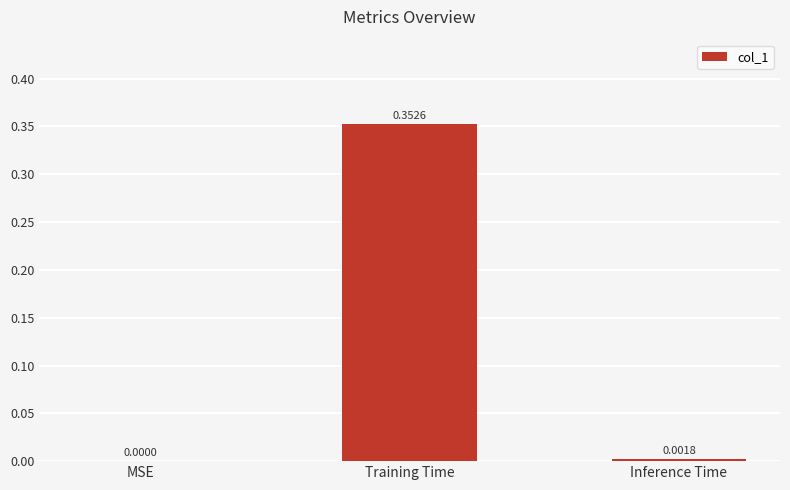

What is the average value?

0.1